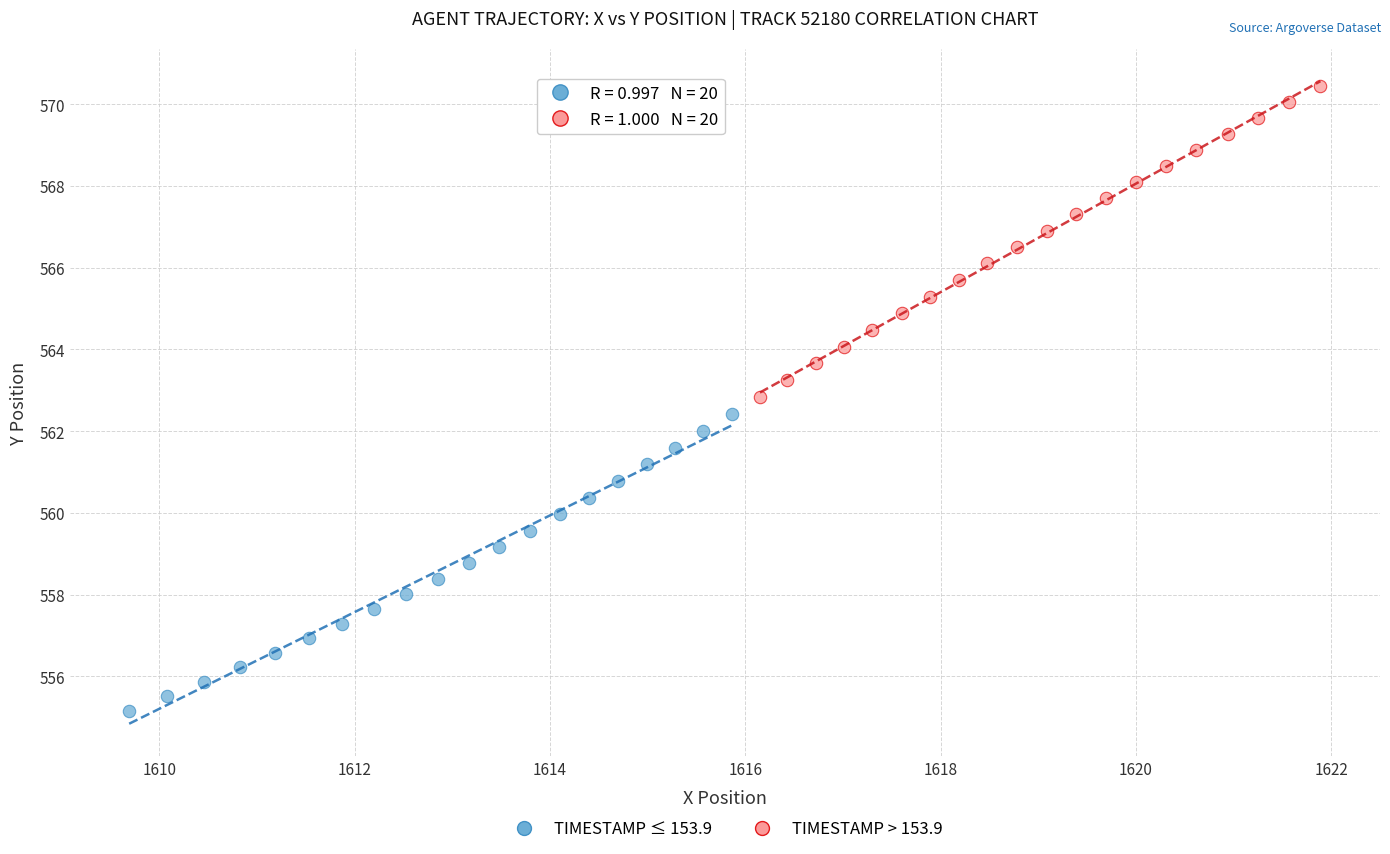

Which series has the widest spread of Y values?

TIMESTAMP > 153.9